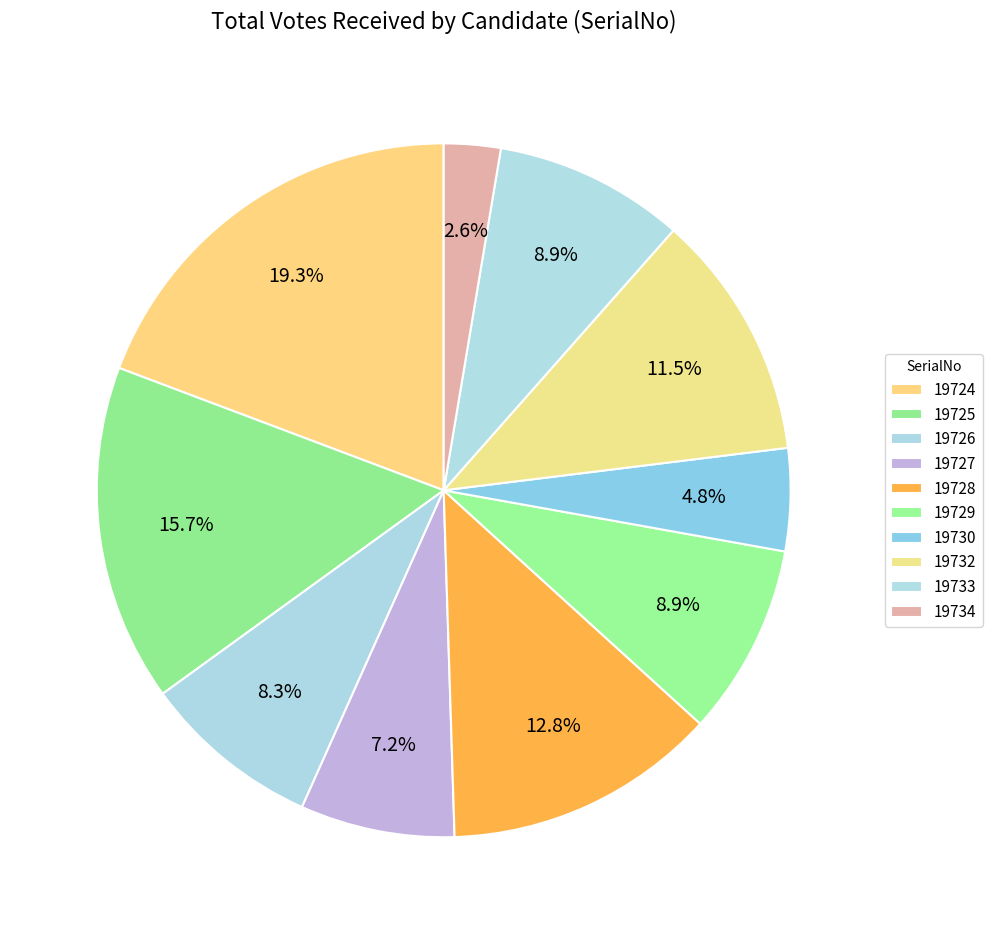

How many slices are in this pie chart?

10